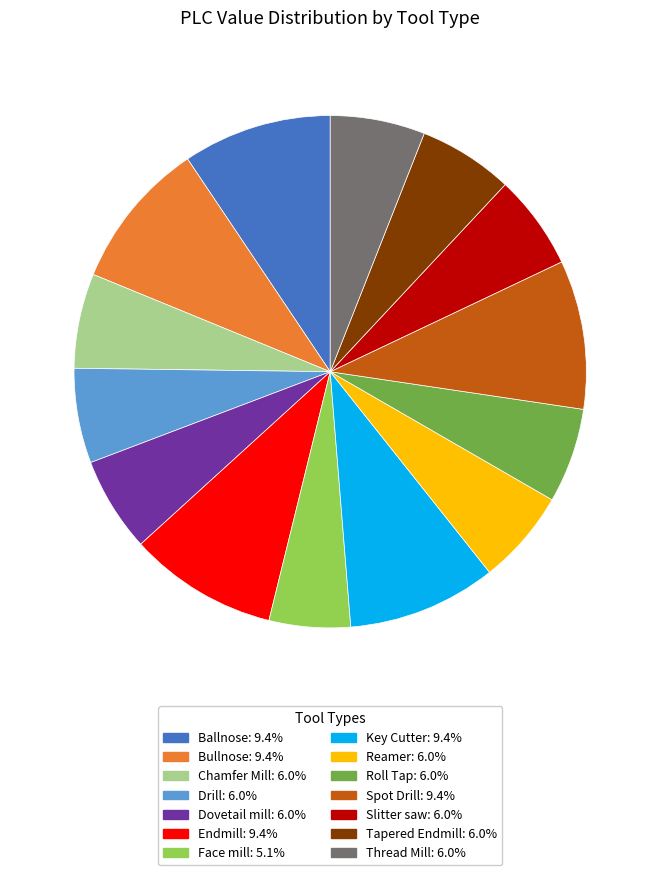

Do Roll Tap and Chamfer Mill together represent more than half of the pie?

No